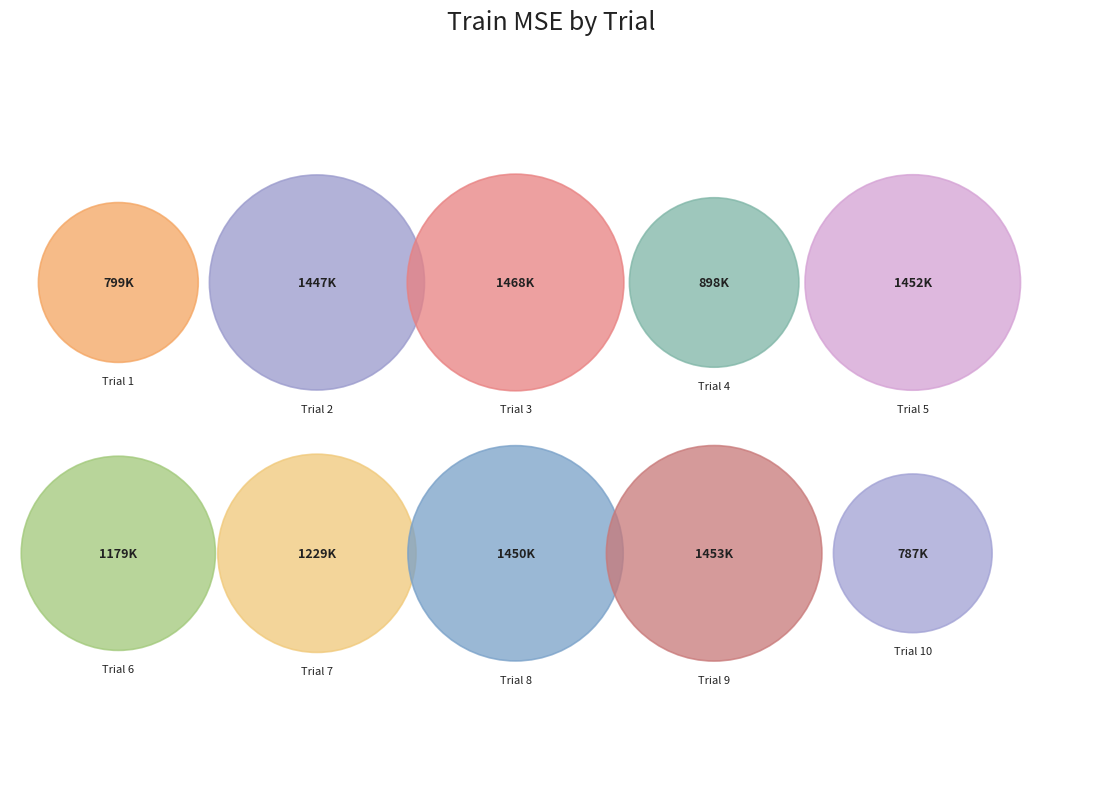

To the nearest percent, what portion does Trial 7 represent?

10%